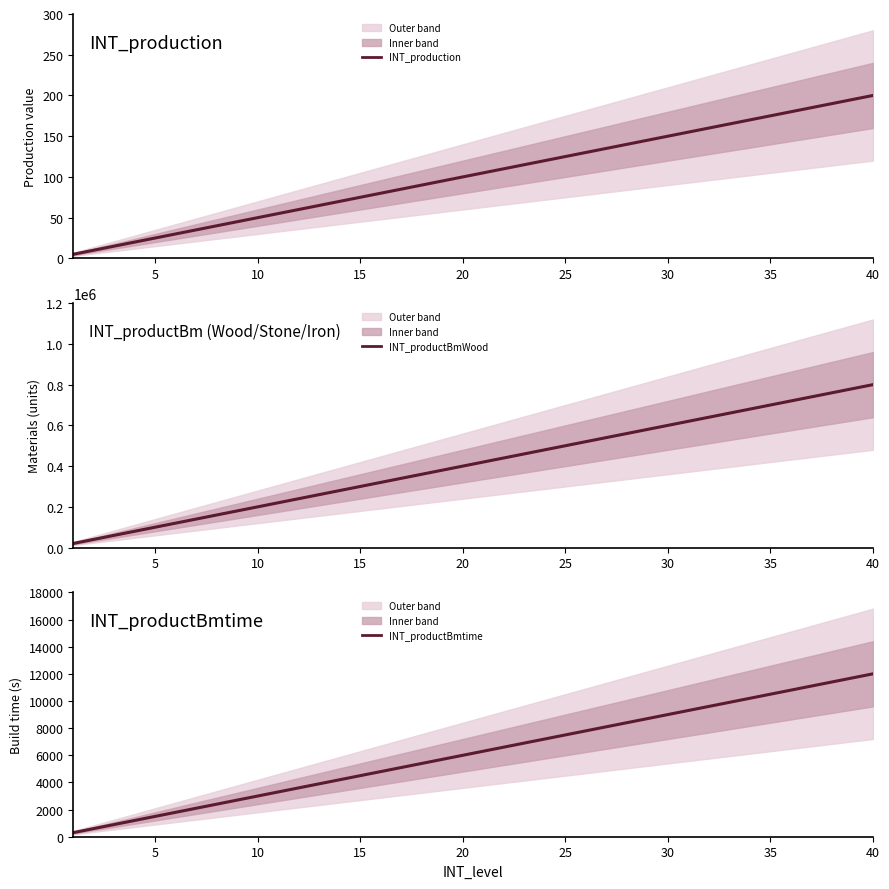

How many values in the INT_production series are below 105?

20